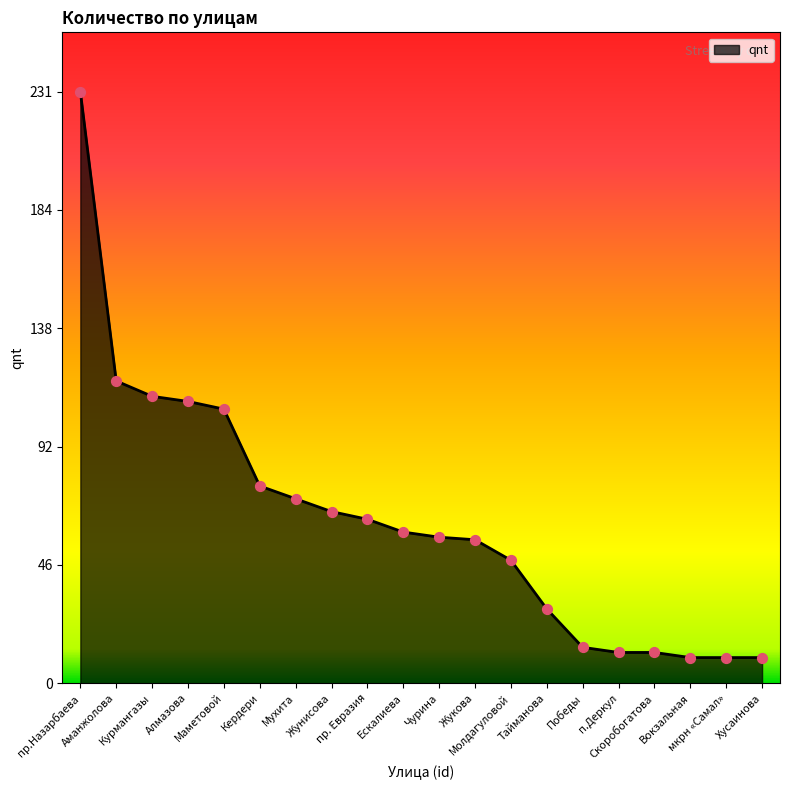

What is the change in value from Алмазова to пр. Евразия?

-46